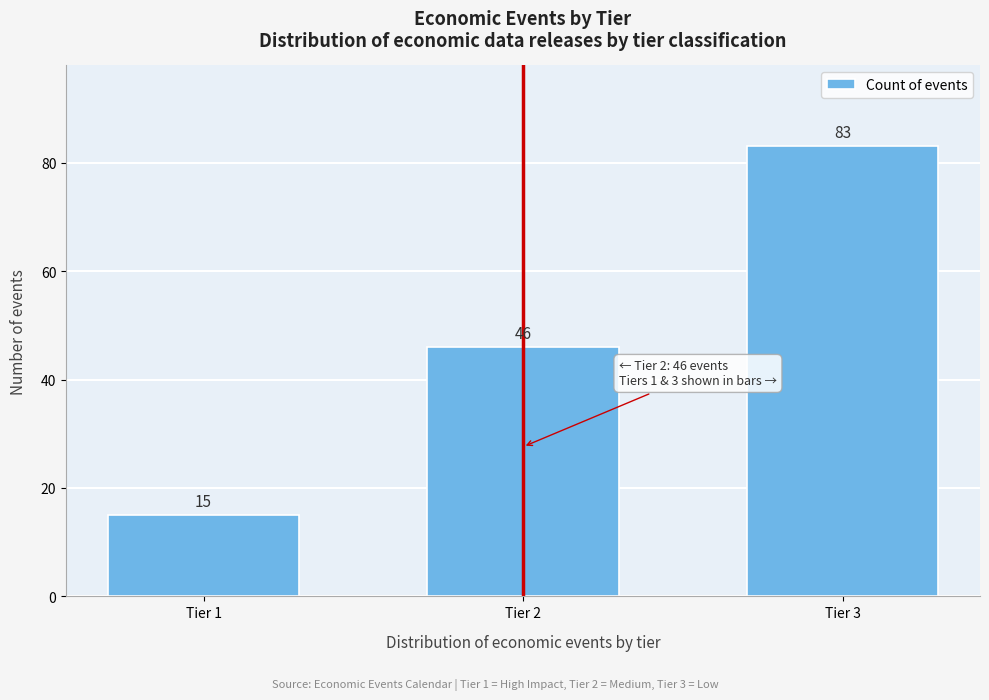

Reading left to right, what are all the values shown in this chart?

15	46	83